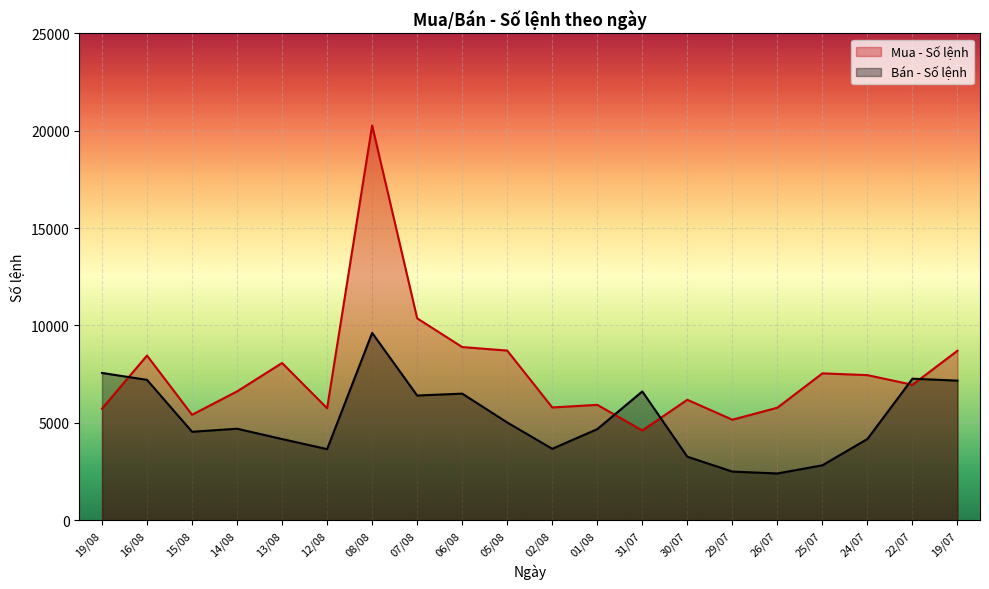

How many intersections are there between Bán - Số lệnh and Mua - Số lệnh?

5